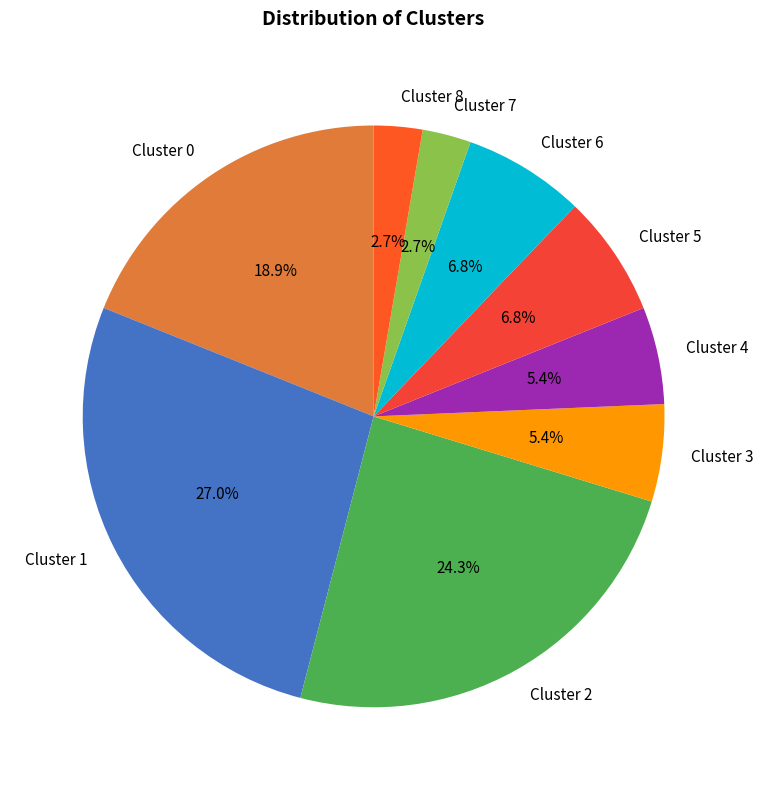

Approximately how many times larger is the value at Cluster 0 compared to Cluster 5?

2.8